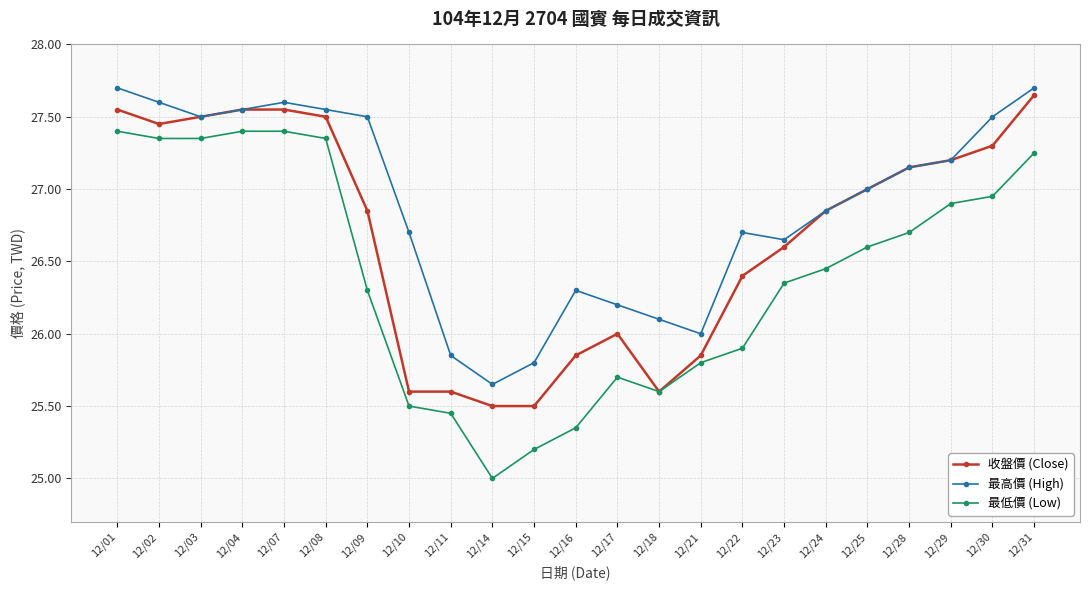

True or false: 最低價 (Low) has a value of 14.9 at 12/15.

False